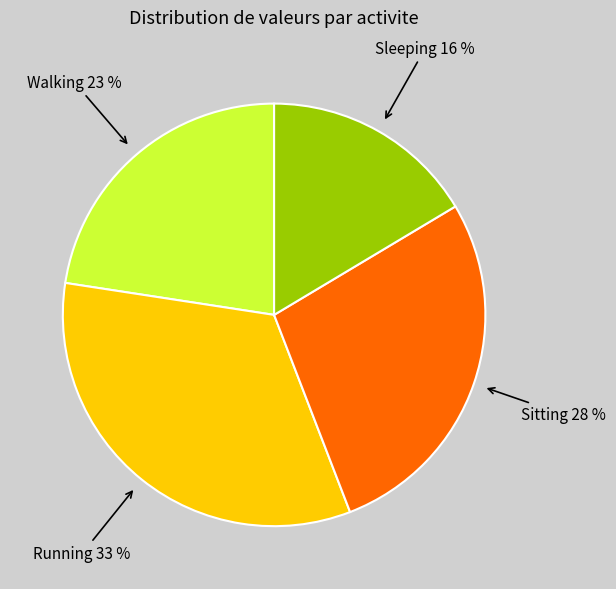

How many segments does this pie chart have?

4